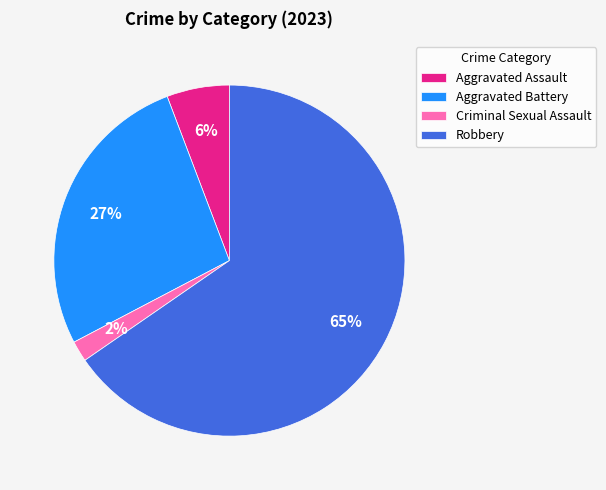

Combined, do Aggravated Assault and Robbery account for over 50%?

Yes